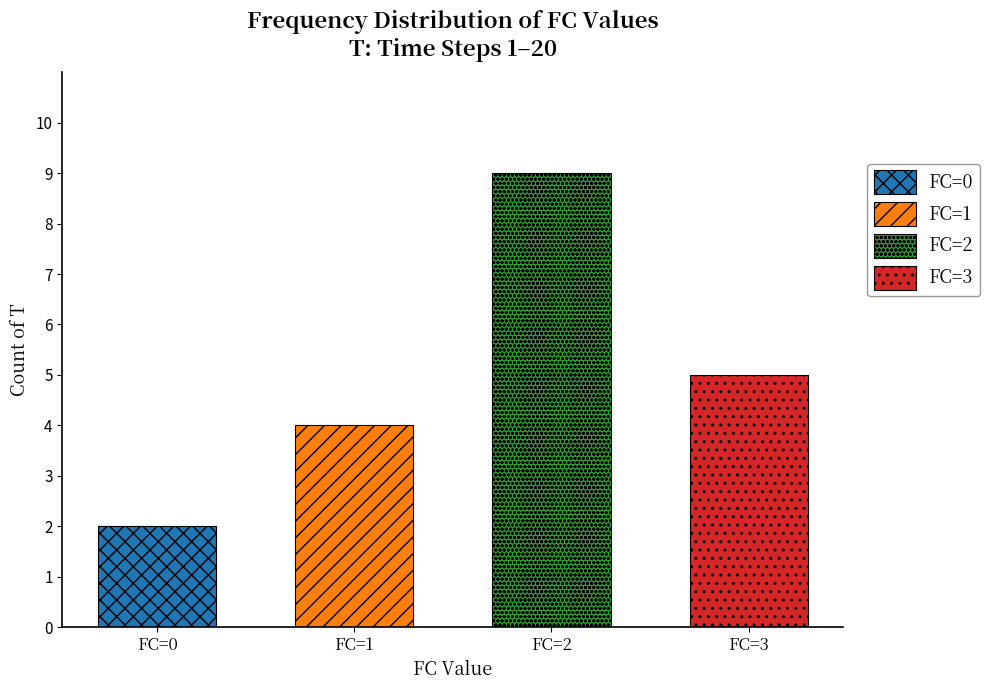

What is the value of the 3rd bar from the left?

9